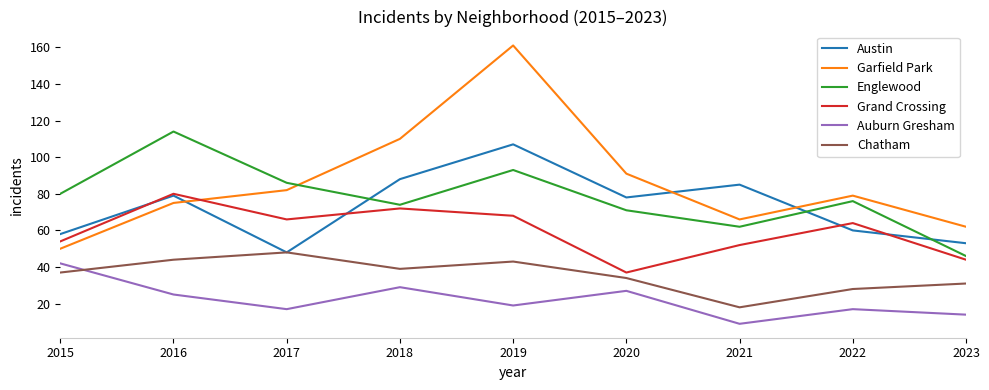

What is the difference between the maximum and second lowest values in the Garfield Park series?

99